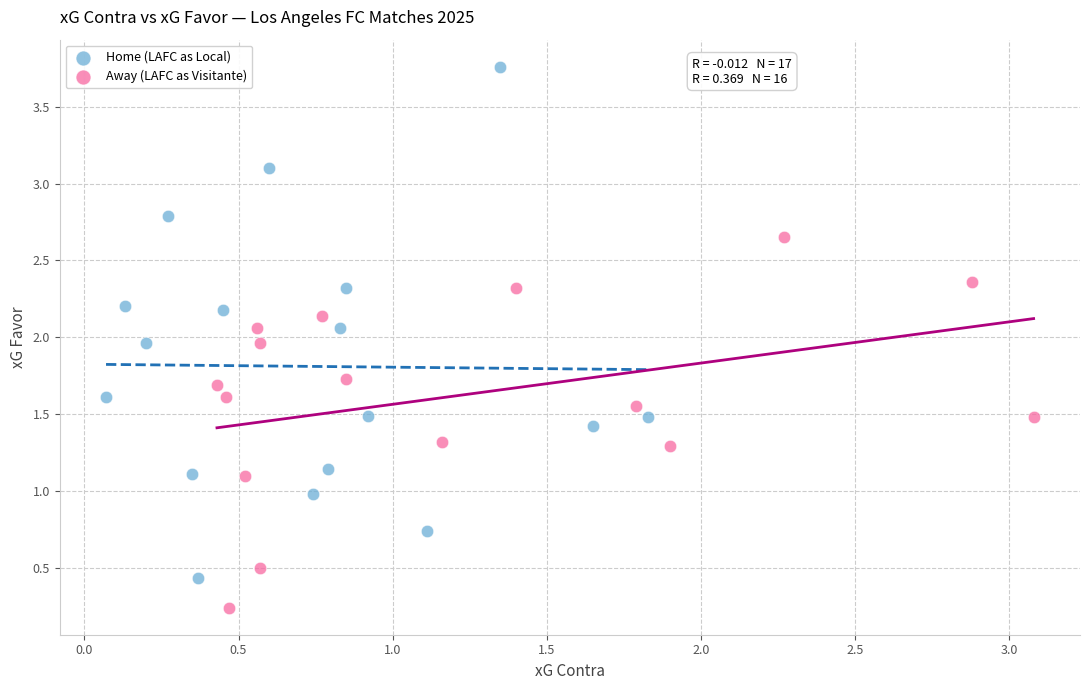

Which series has the widest spread of Y values?

Home (LAFC as Local)